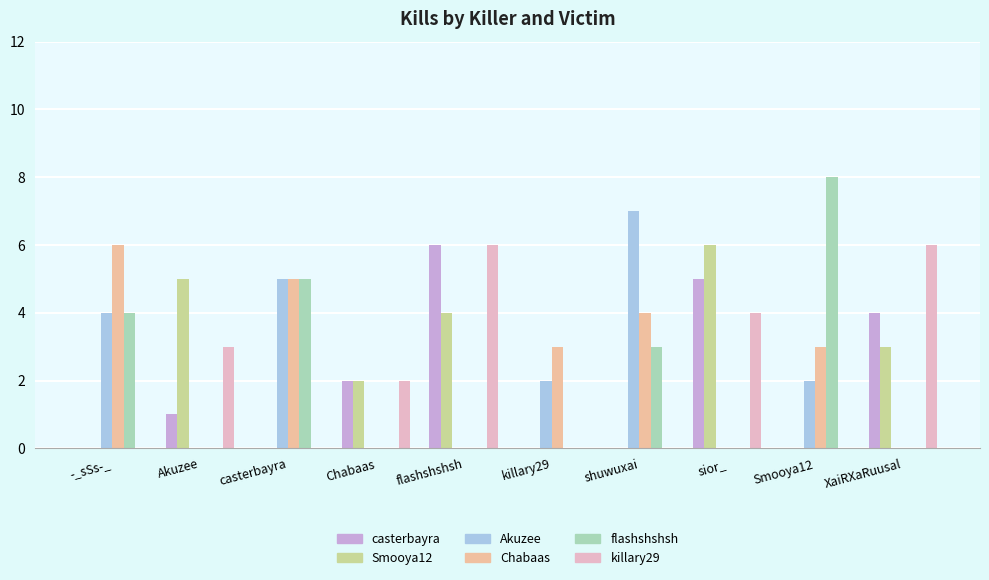

Reading left to right, extract all data points from this chart.

casterbayra: -_sSs-_=0	Akuzee=1	casterbayra=0	Chabaas=2	flashshshsh=6	killary29=0	shuwuxai=0	sior_=5	Smooya12=0	XaiRXaRuusal=4
Smooya12: -_sSs-_=0	Akuzee=5	casterbayra=0	Chabaas=2	flashshshsh=4	killary29=0	shuwuxai=0	sior_=6	Smooya12=0	XaiRXaRuusal=3
Akuzee: -_sSs-_=4	Akuzee=0	casterbayra=5	Chabaas=0	flashshshsh=0	killary29=2	shuwuxai=7	sior_=0	Smooya12=2	XaiRXaRuusal=0
Chabaas: -_sSs-_=6	Akuzee=0	casterbayra=5	Chabaas=0	flashshshsh=0	killary29=3	shuwuxai=4	sior_=0	Smooya12=3	XaiRXaRuusal=0
flashshshsh: -_sSs-_=4	Akuzee=0	casterbayra=5	Chabaas=0	flashshshsh=0	killary29=0	shuwuxai=3	sior_=0	Smooya12=8	XaiRXaRuusal=0
killary29: -_sSs-_=0	Akuzee=3	casterbayra=0	Chabaas=2	flashshshsh=6	killary29=0	shuwuxai=0	sior_=4	Smooya12=0	XaiRXaRuusal=6